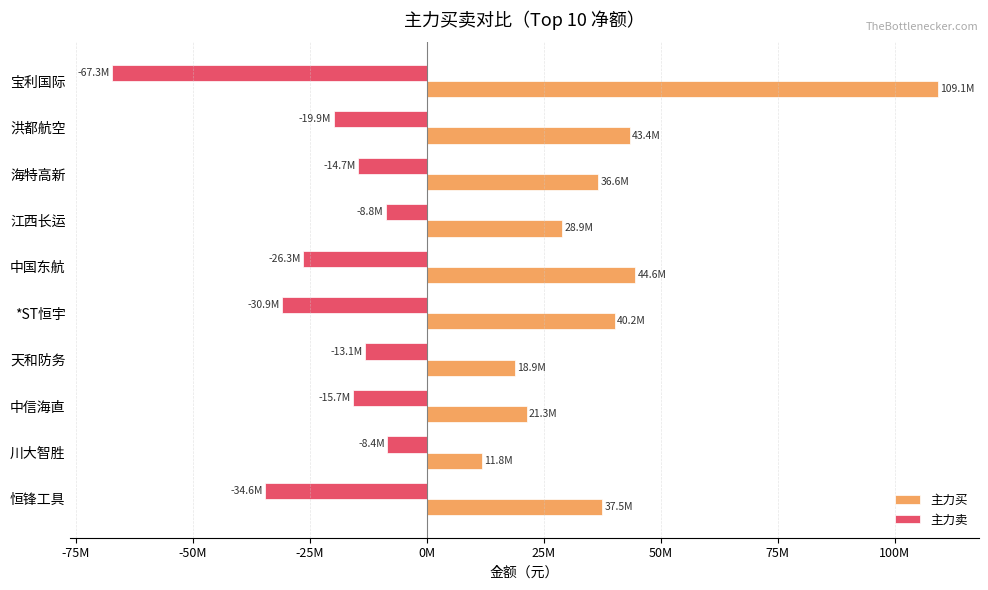

At which category is the sum across all series the highest?

宝利国际